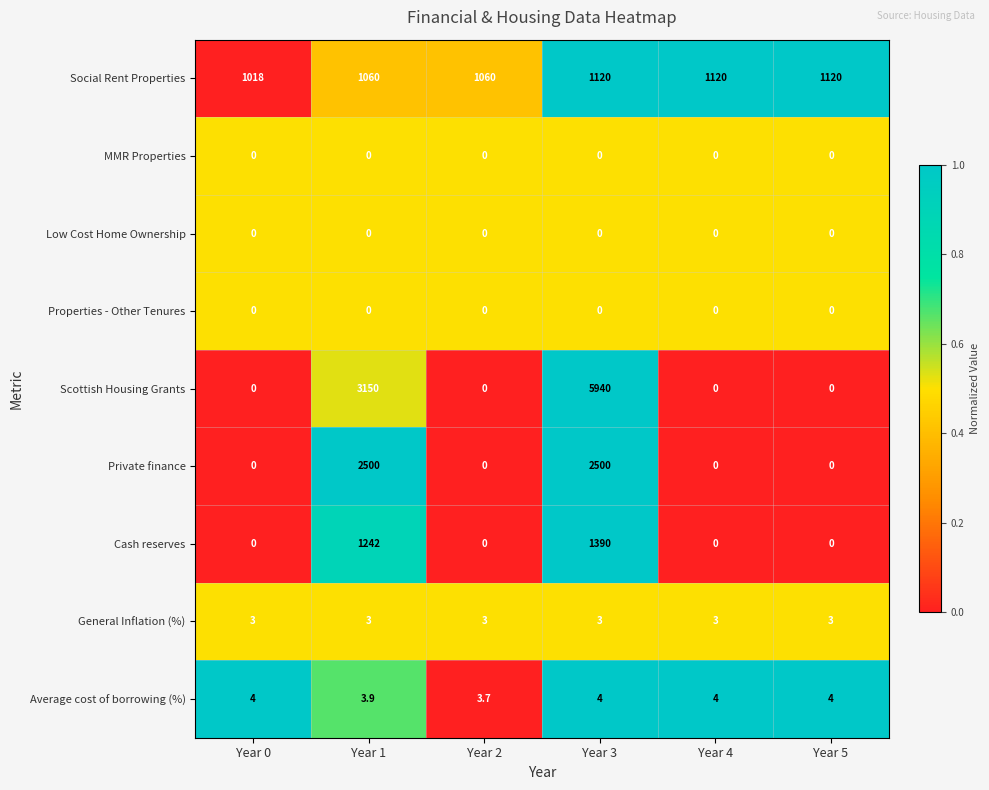

True or false: Private finance has a value of 3543.5 at Year 1.

False